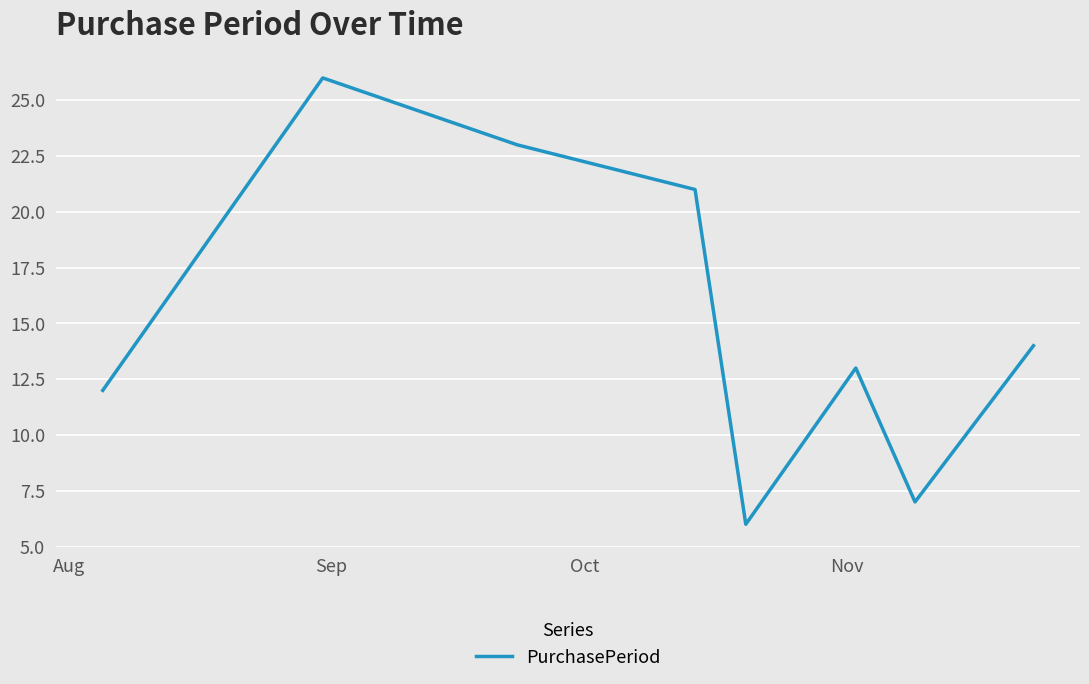

What is the sum of all values?

122